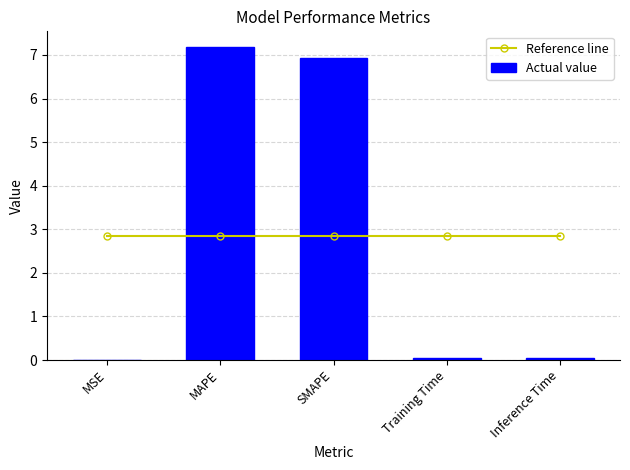

List the labels in order of Actual value value, largest first.

MAPE, SMAPE, Inference Time, Training Time, MSE